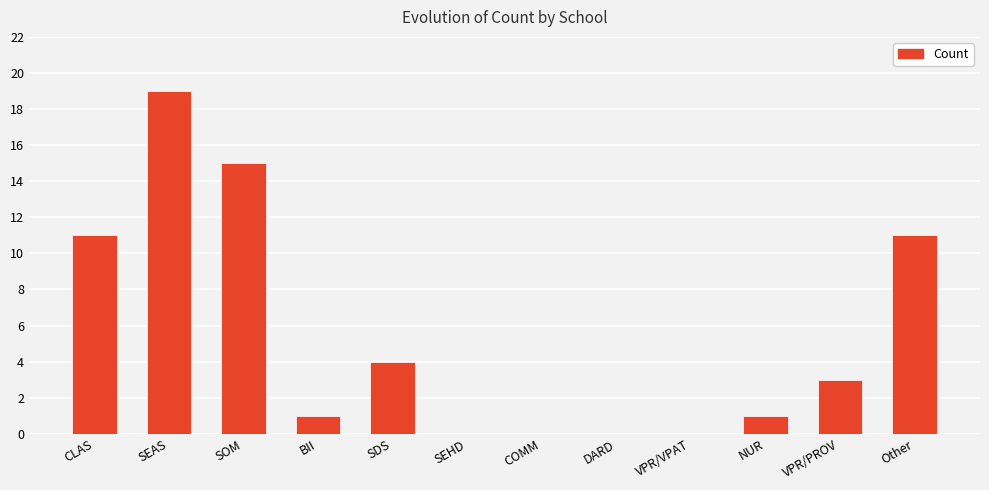

Is it true that the value at SEAS is 7?

False